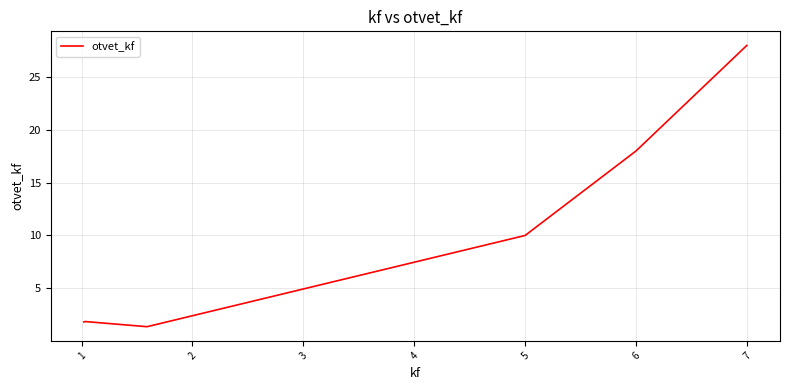

What is the minimum value shown in the chart?

1.4